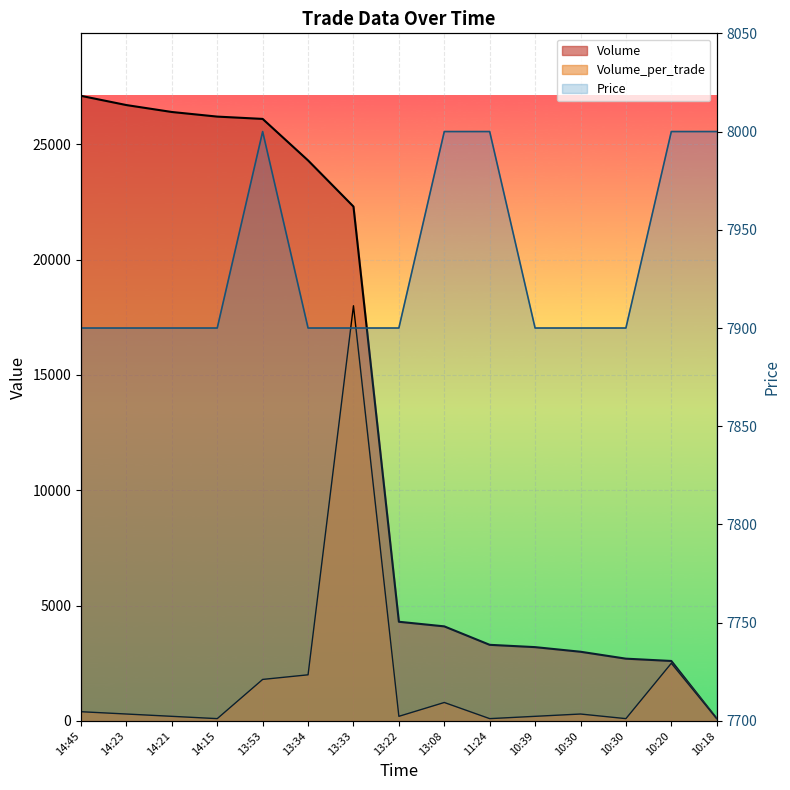

True or false: Volume_per_trade and Price intersect in this chart.

True